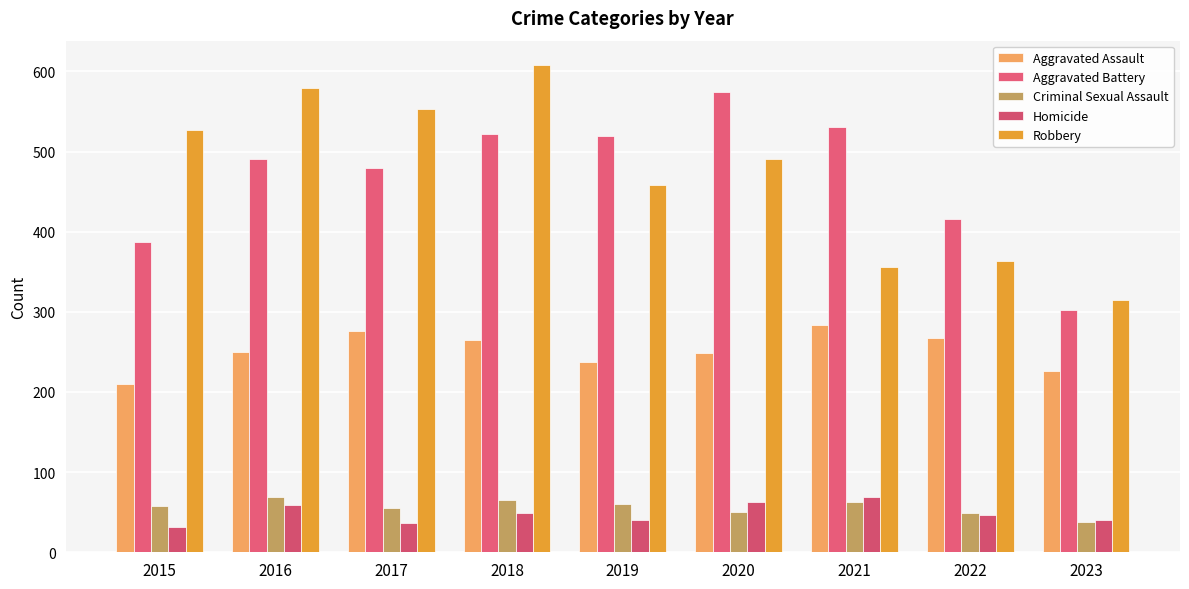

At which category is the sum across all series the highest?

2018